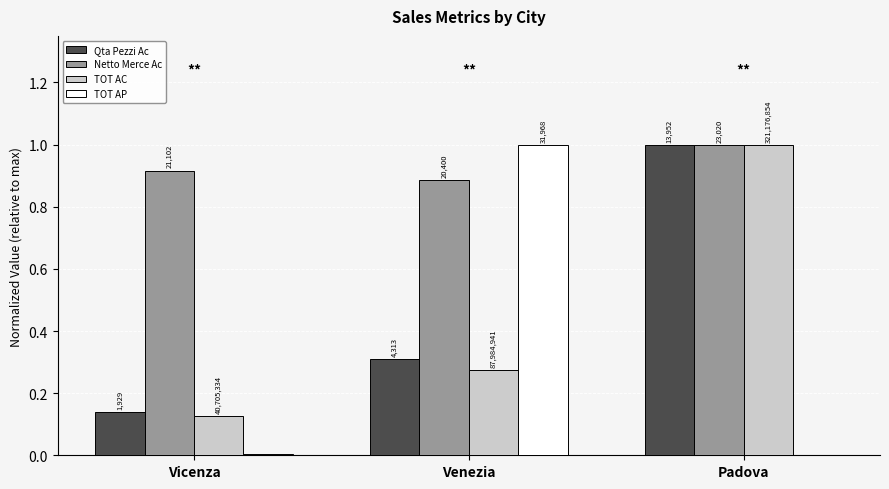

What are all the series names shown in the legend?

Qta Pezzi Ac, Netto Merce Ac, TOT AC, TOT AP